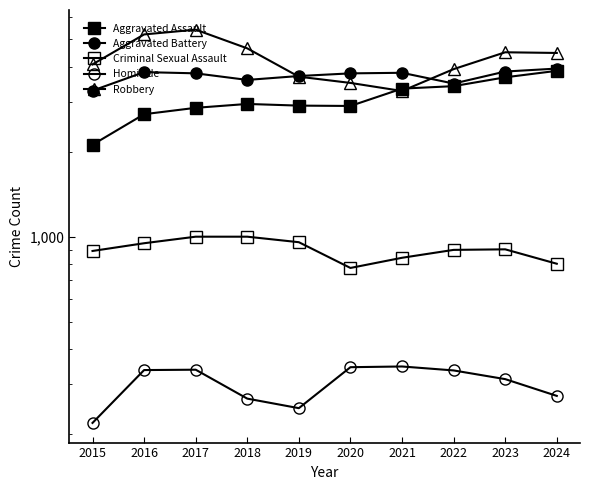

True or false: Homicide and Aggravated Battery intersect in this chart.

False